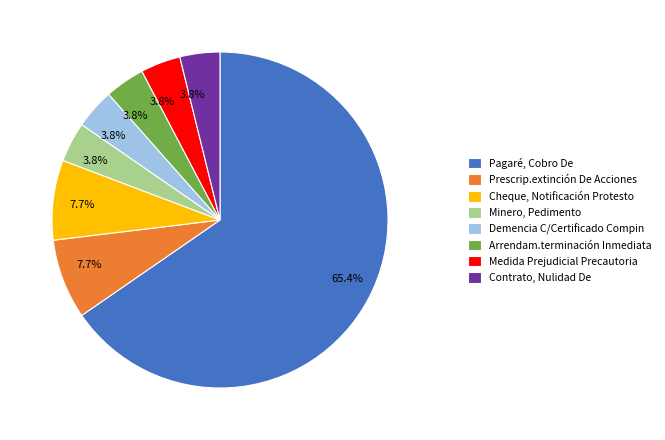

Combined, do Minero, Pedimento and Pagaré, Cobro De account for over 50%?

Yes